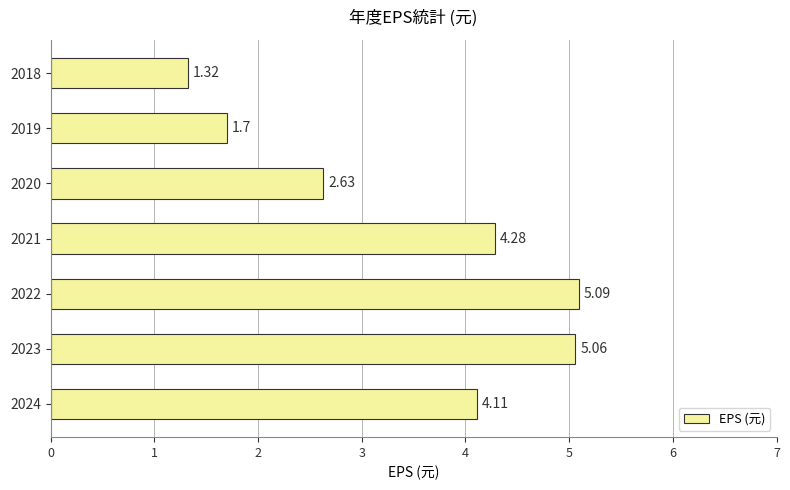

How many data points are less than 4?

3